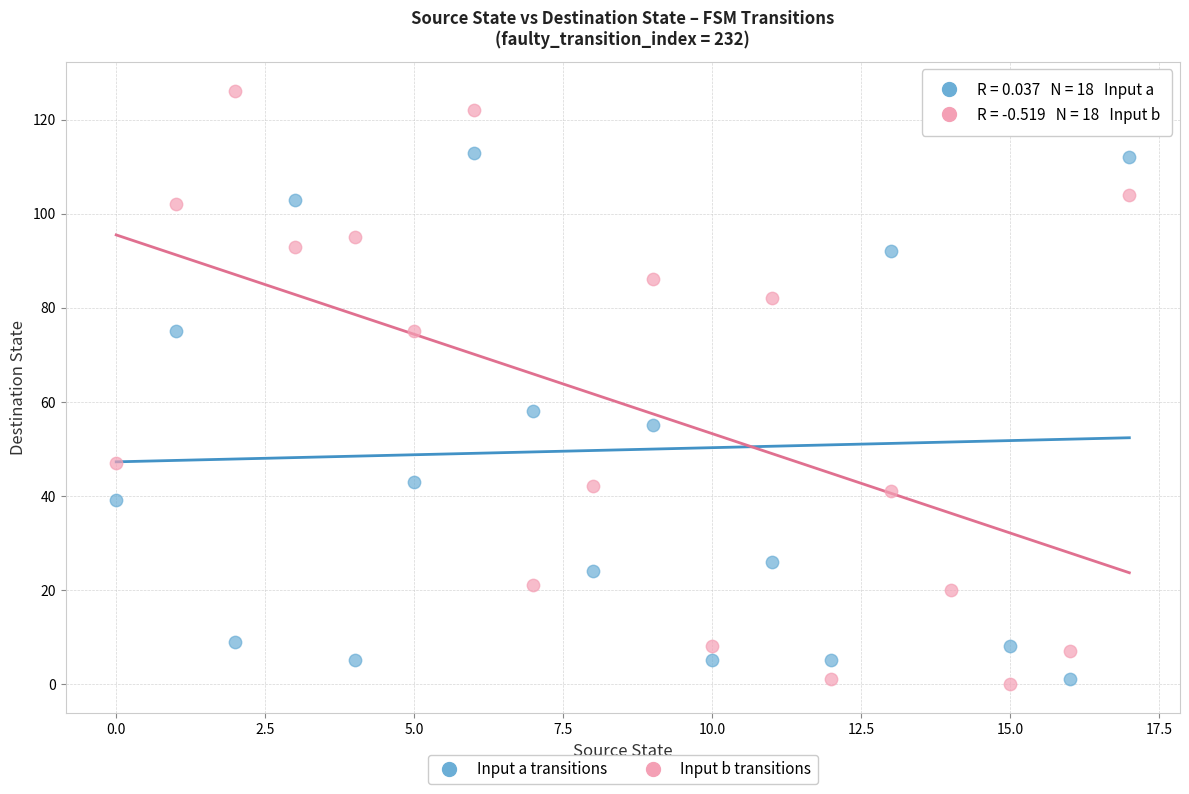

Across all series, what Y value is closest to 63?

58